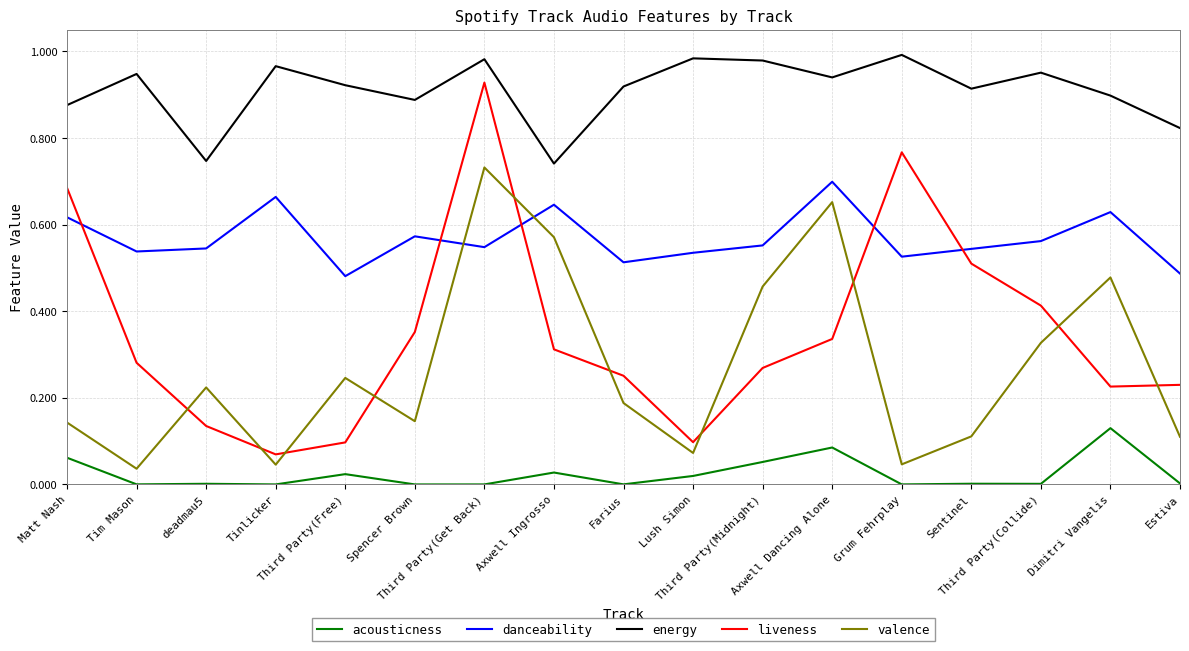

Which series has the widest spread of values?

liveness